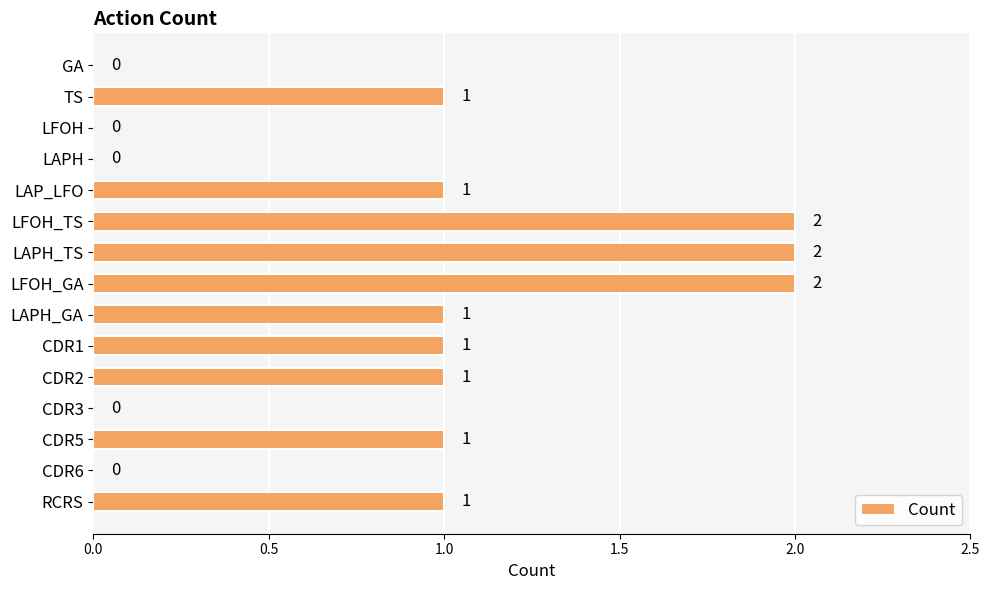

The value at LAPH is 0. True or false?

True